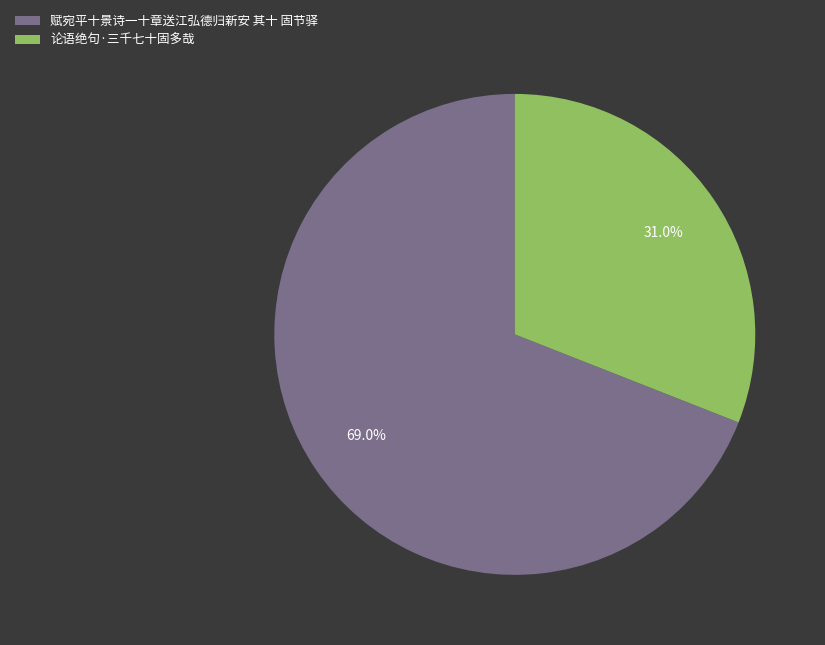

Does 论语绝句·三千七十固多哉 account for over 50% of the chart?

No